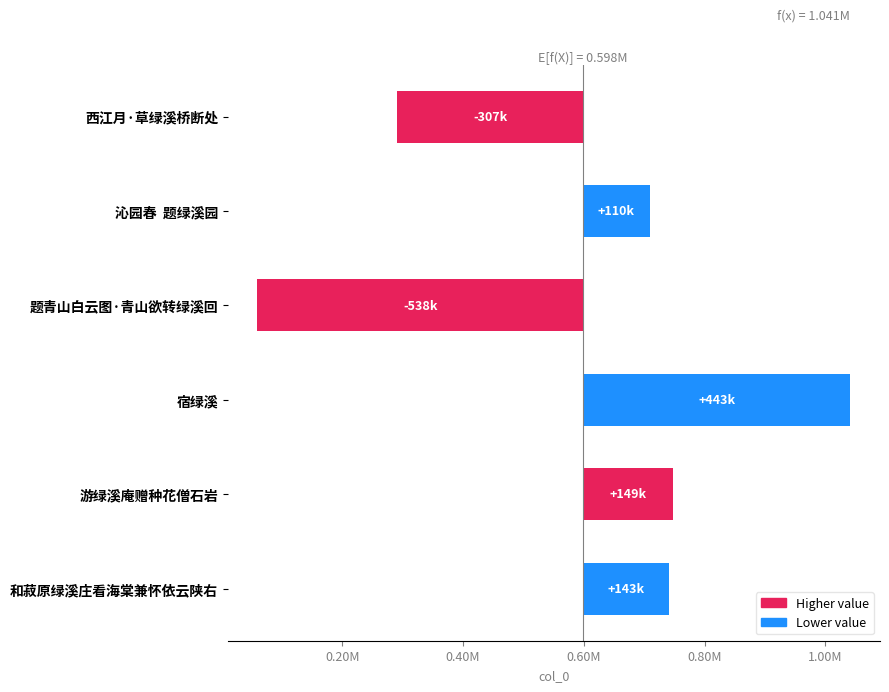

What is the sum of the values at 和菽原绿溪庄看海棠兼怀依云陕右 and 宿绿溪?

586101.3